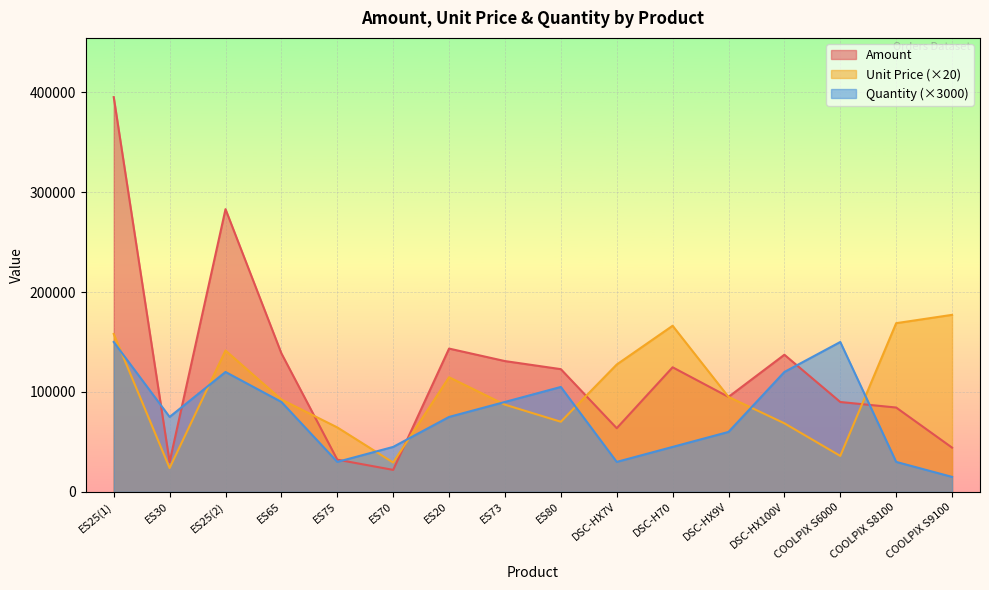

At which label does Amount first exceed 122815?

ES25(1)